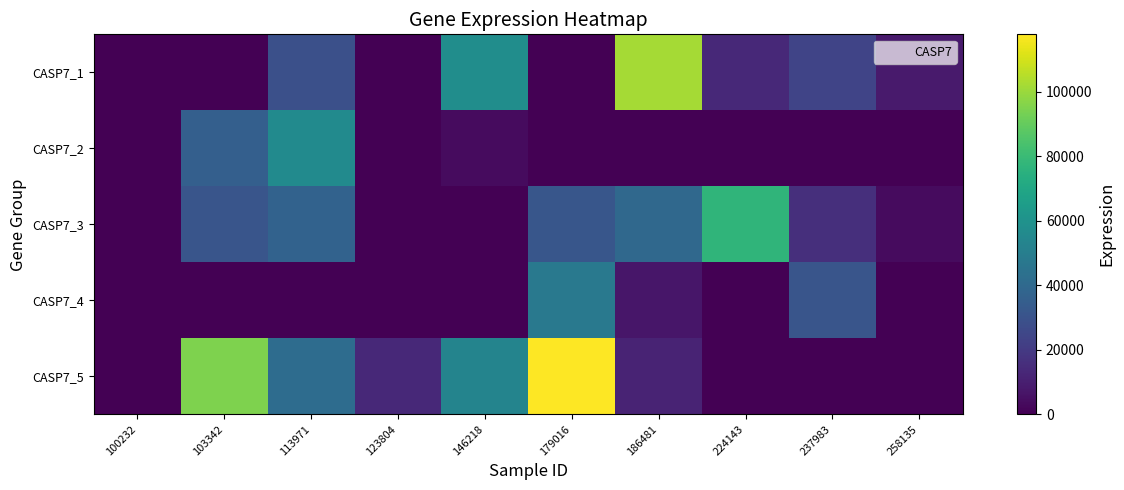

At which category is the sum across all series the highest?

179016